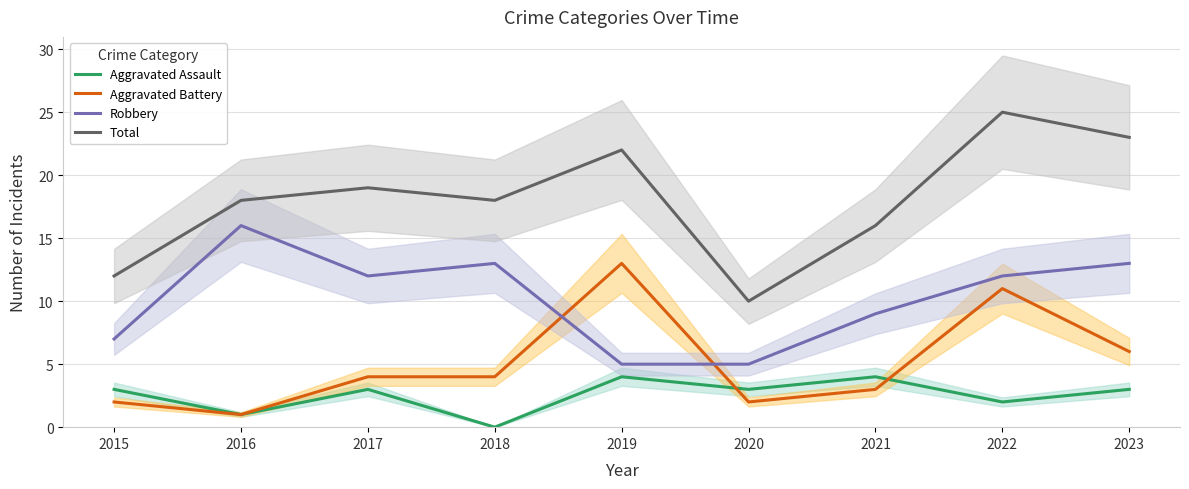

How many lines are shown in the chart?

4